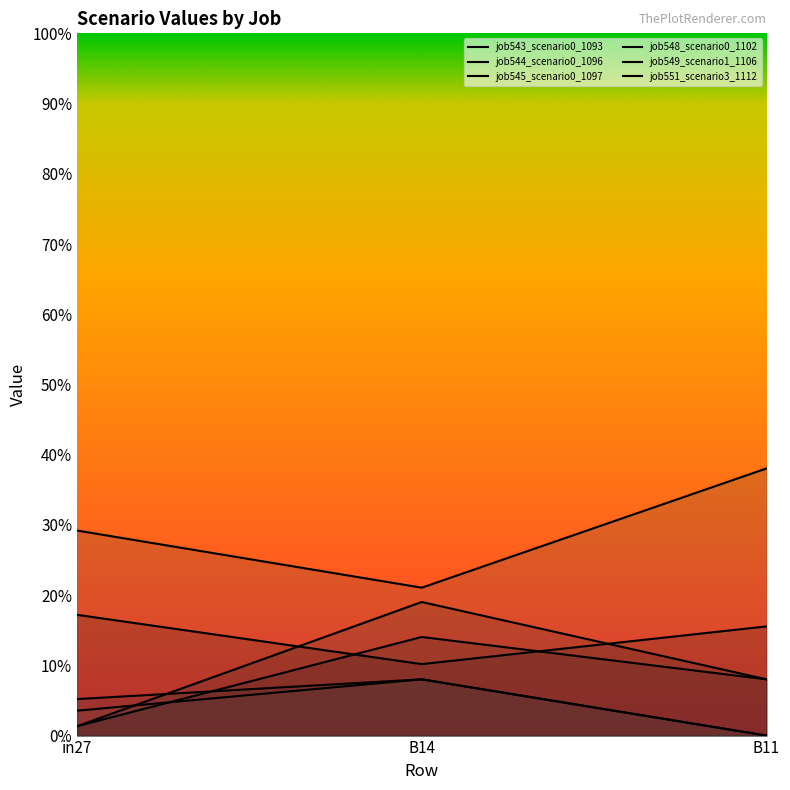

What is the difference between the highest and lowest values at B14?

0.1